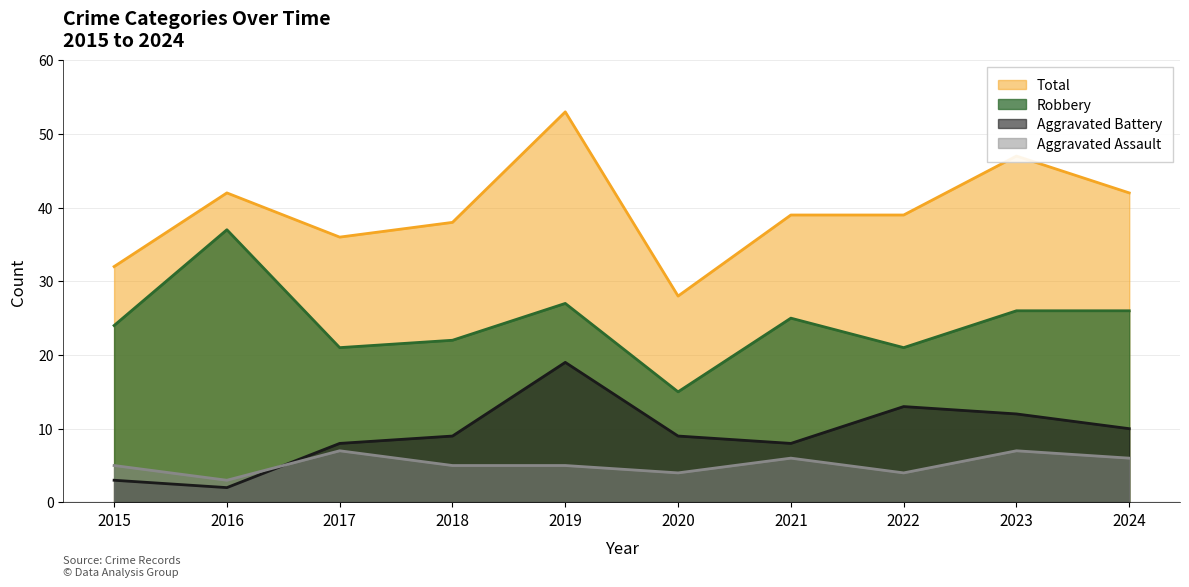

What is the sum of all Total values?

396